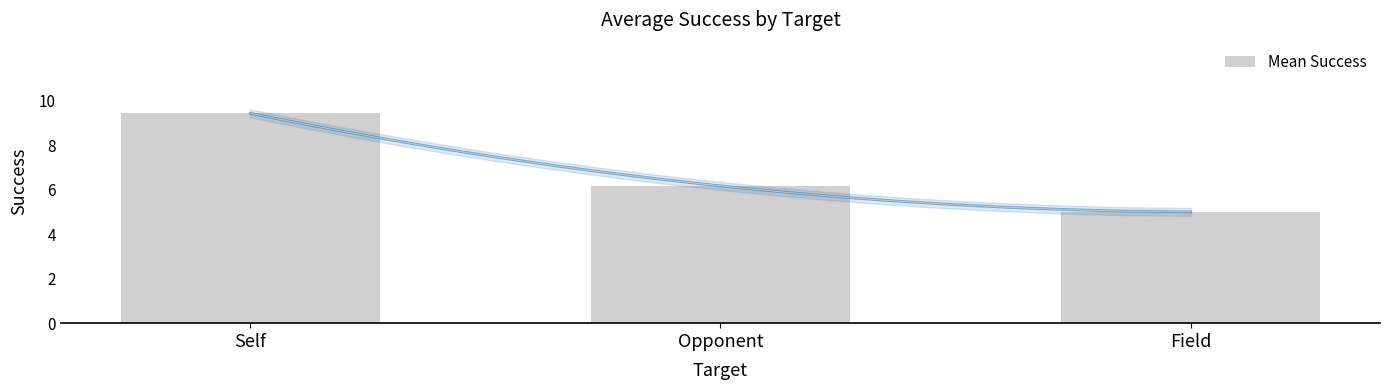

Where is the data nearest to the value 7?

Opponent